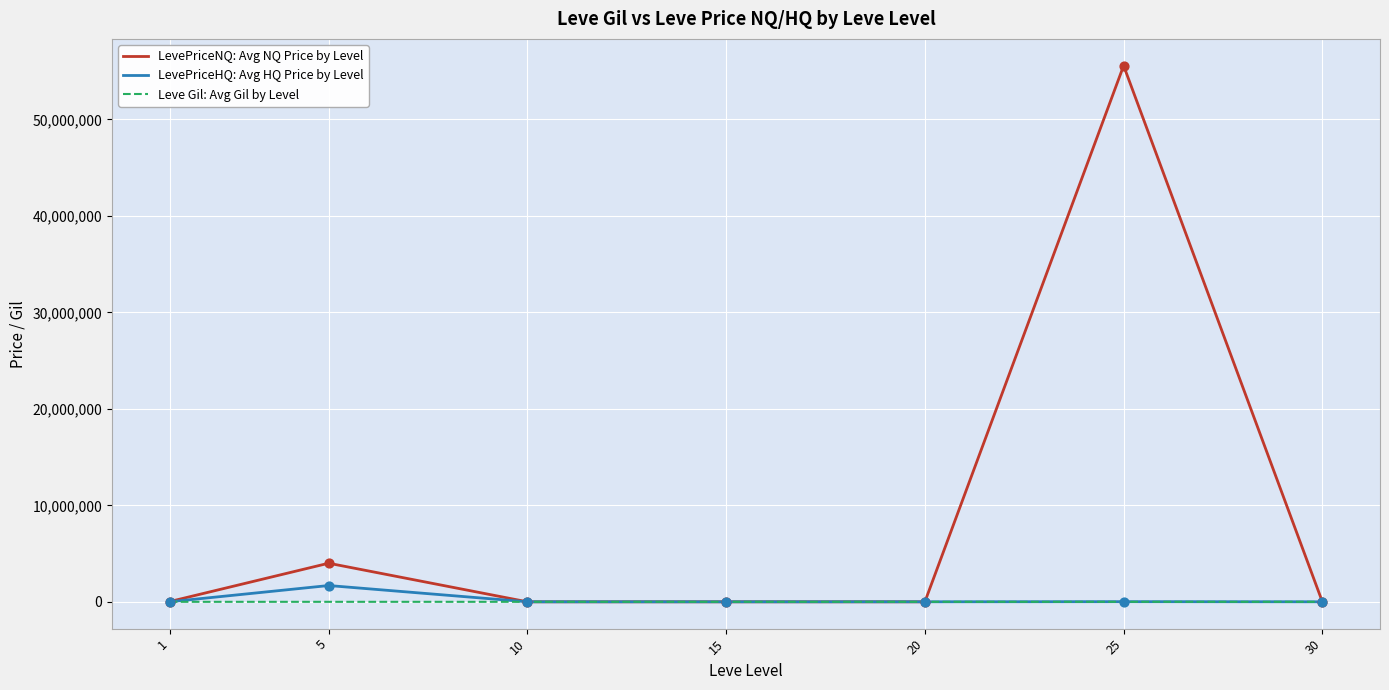

What is the total value across all series at 5?

5689821.4